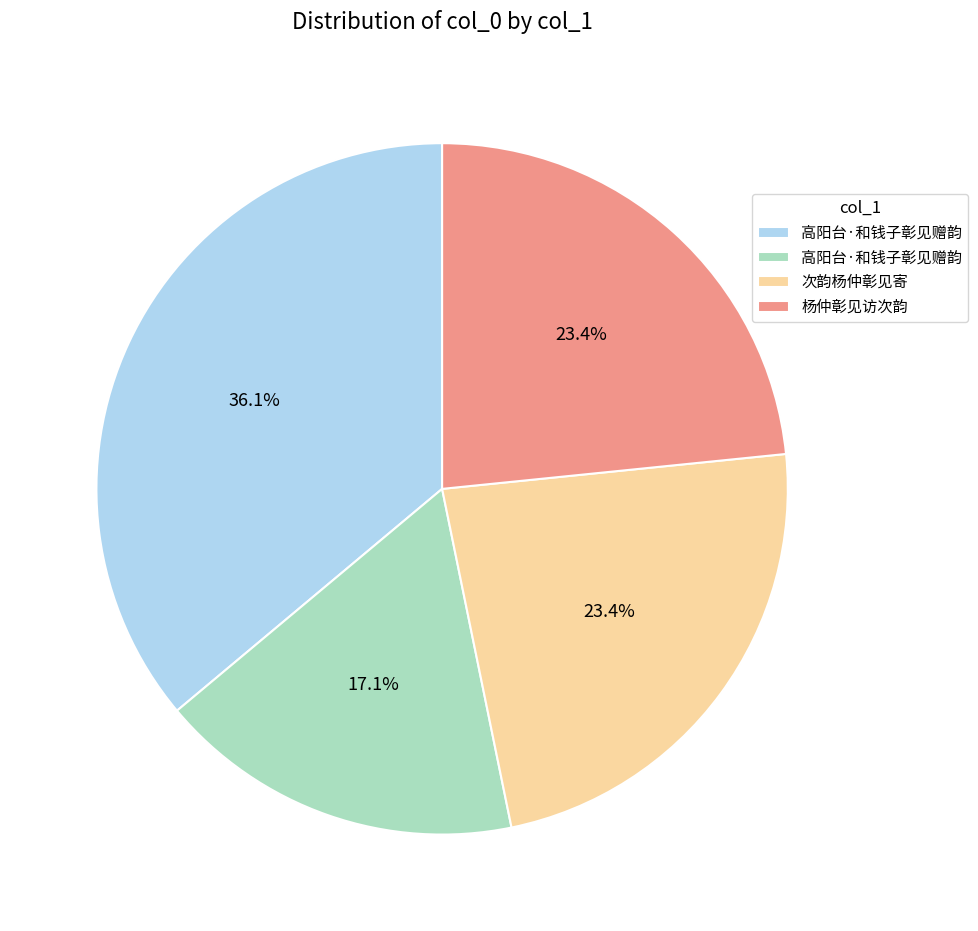

Is there a majority slice in this chart?

No